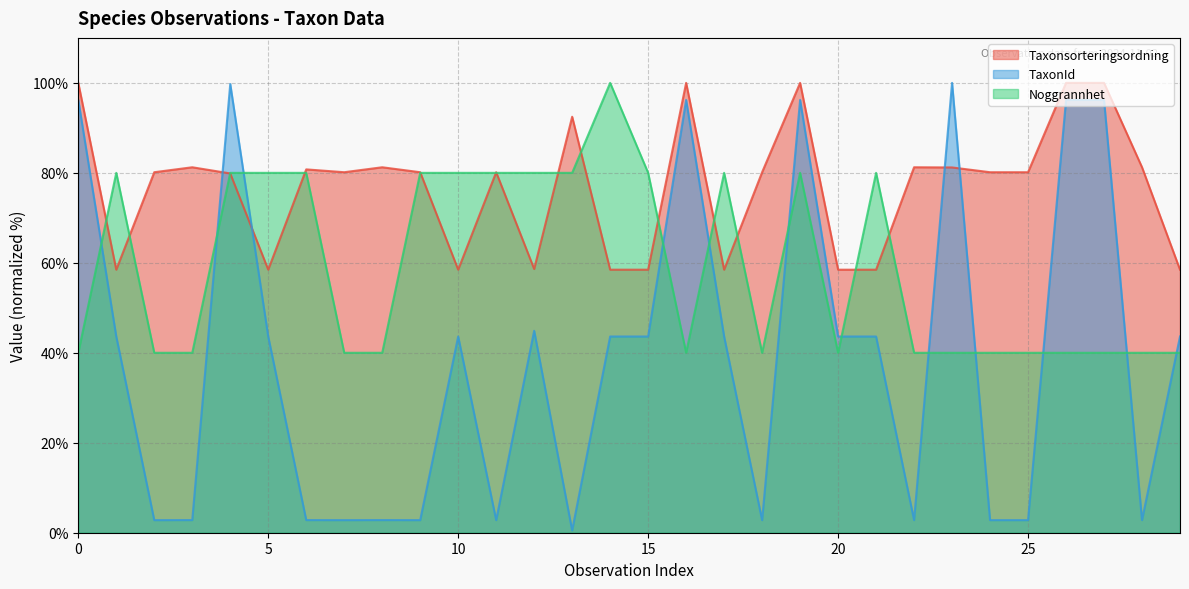

True or false: Taxonsorteringsordning and Noggrannhet cross at least once.

True